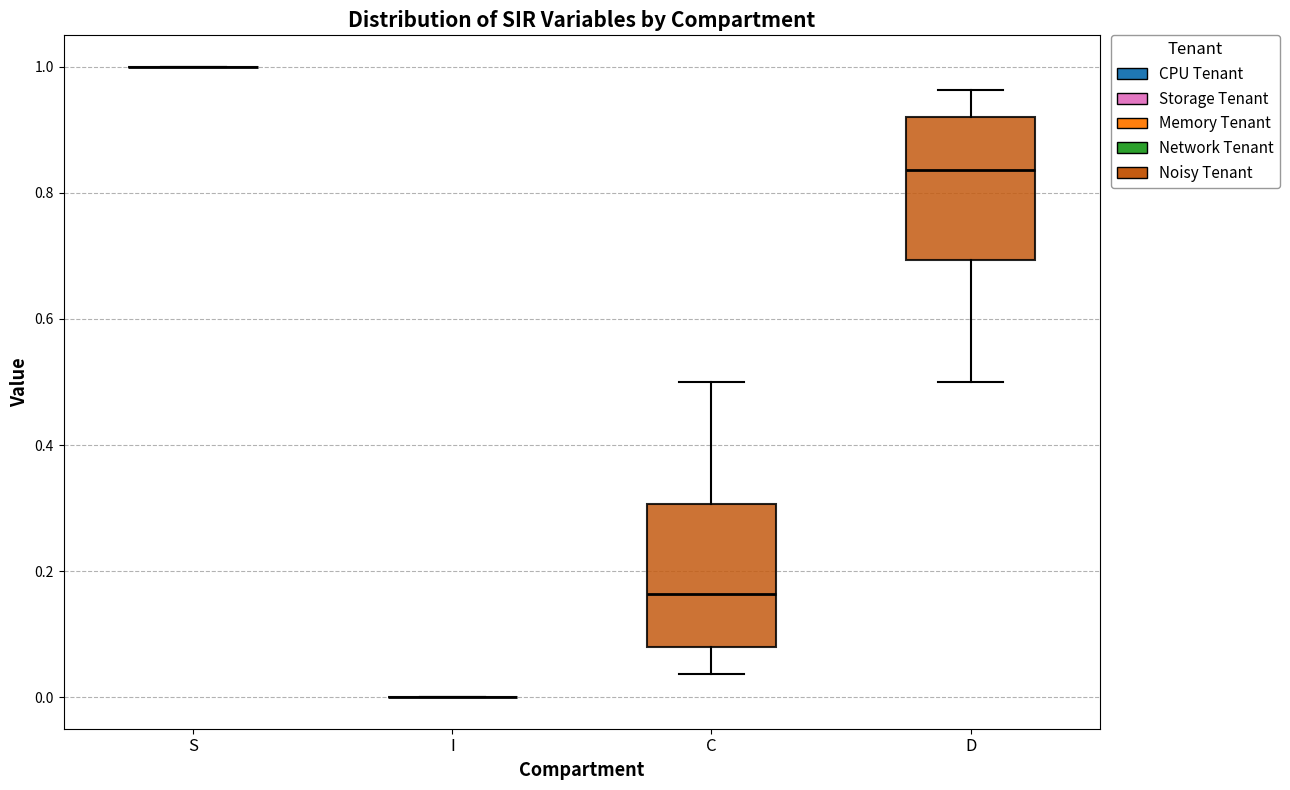

Reading left to right, read every box against the y-axis: the position of its median line, the range the box covers, and the ends of its whiskers. The values are not printed on the chart, so give them approximately, as read against the axis.

S: box collapsed to a line at 1.00, whiskers 1.00 to 1.00
I: box collapsed to a line at 0.00, whiskers 0.00 to 0.00
C: median 0.16, box 0.08 to 0.30, whiskers 0.04 to 0.50
D: median 0.84, box 0.70 to 0.92, whiskers 0.50 to 0.96